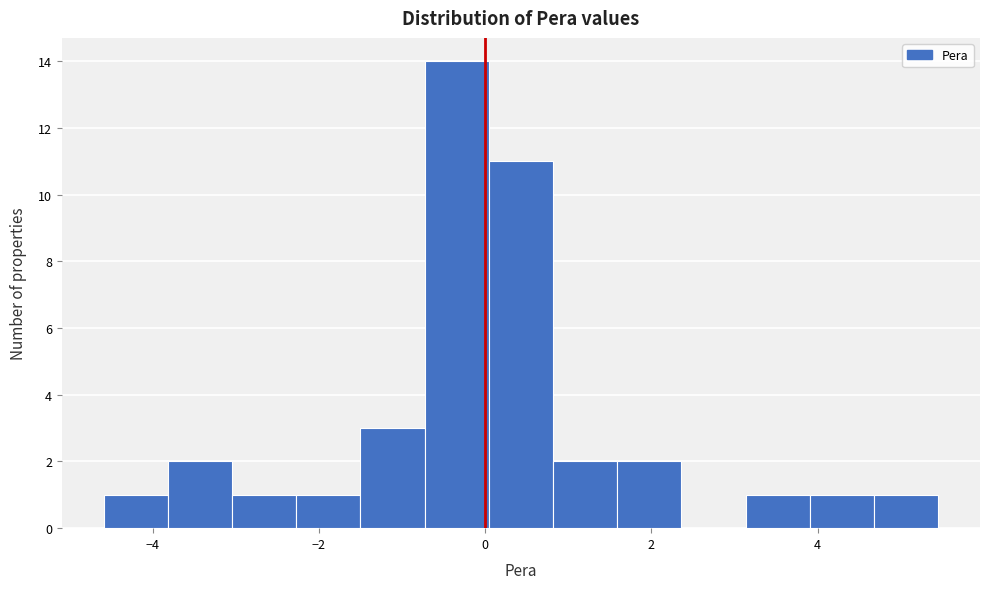

Read against the x-axis, roughly where is the centre of the tallest bar?

-0.4